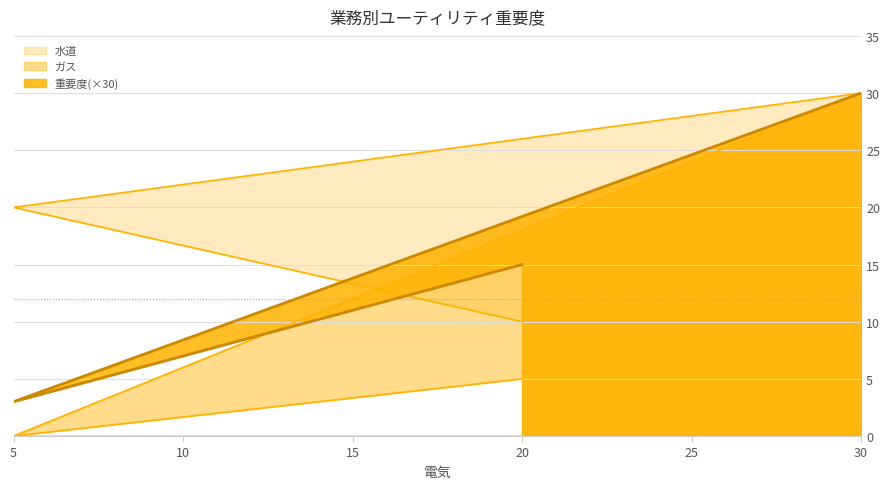

True or false: 重要度 has a value of 15 at 20.

True